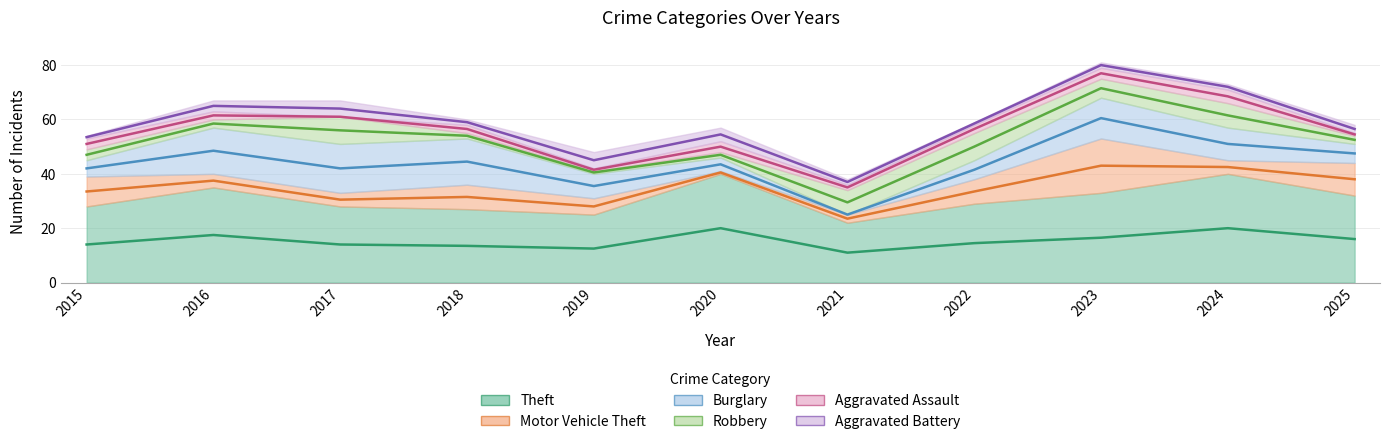

What is the spread (max minus min) of values at 2020?

39